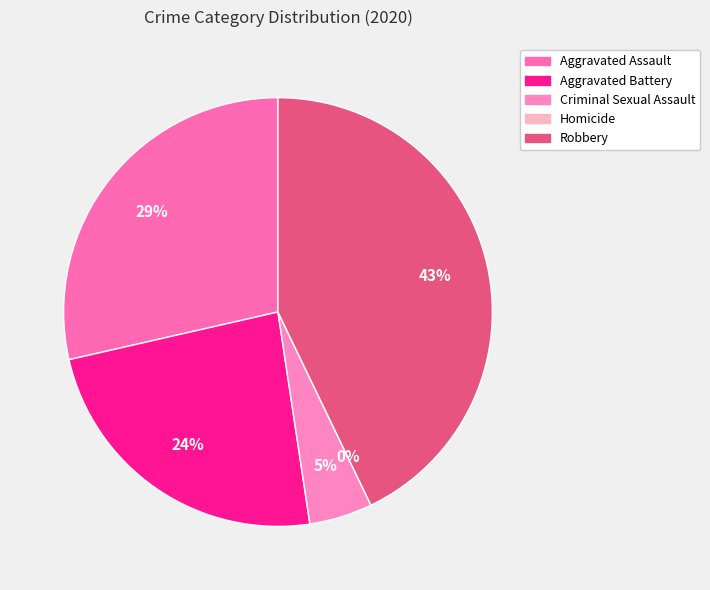

Approximately how many times larger is the value at Aggravated Battery compared to Robbery?

0.6